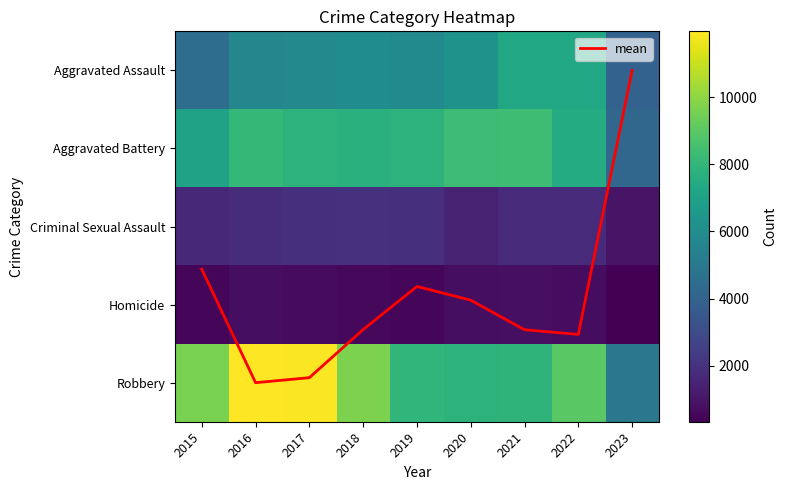

The value of Homicide at 2018 is 589.0. True or false?

True